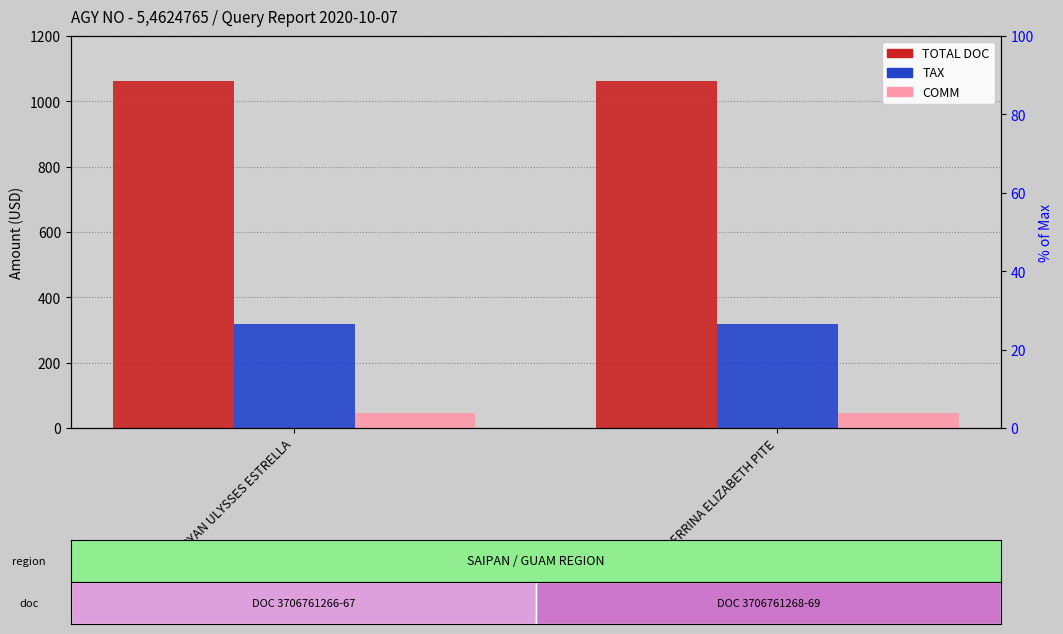

What is the greatest value displayed?

1063.0